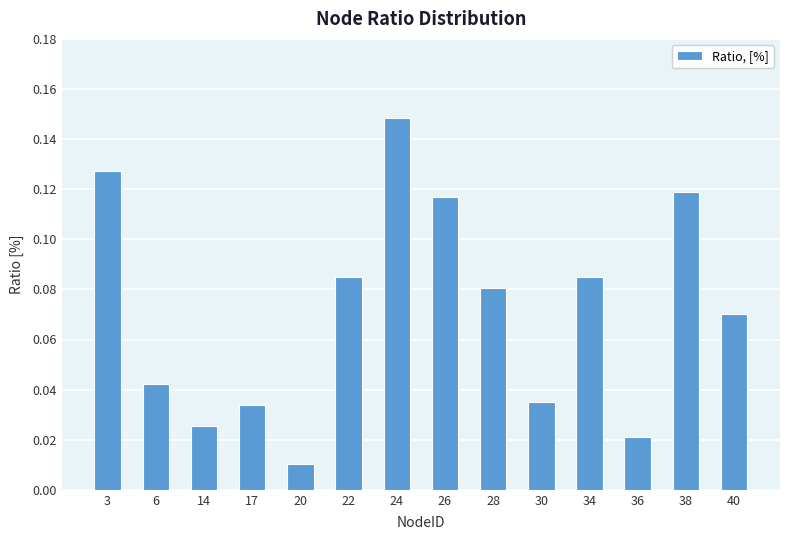

What is the sum of all values?

1.0